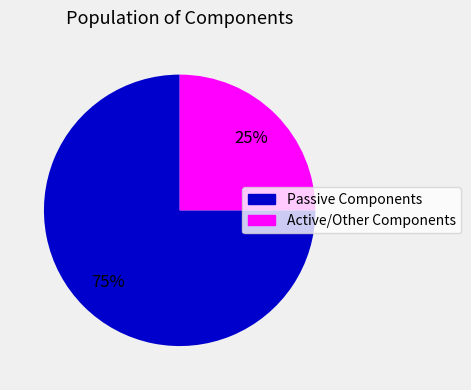

To the nearest percent, what is the difference between the largest and smallest slice percentages?

50%